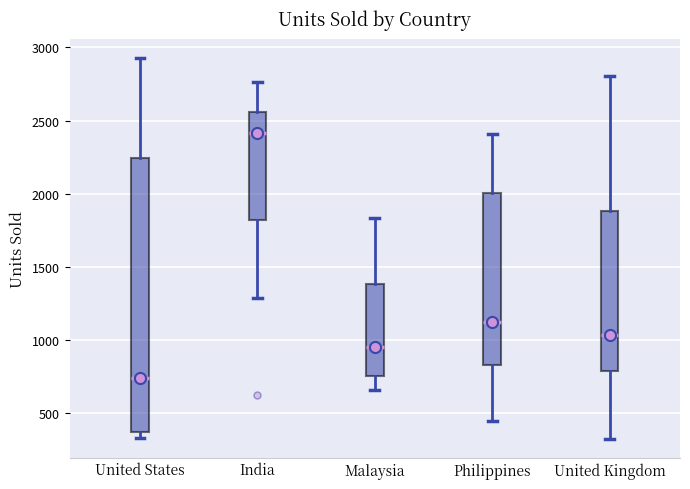

Reading left to right, transcribe this box plot: for each box, give where its median line is, the range the box spans, and where its two whiskers end, as read against the y-axis. The values are not printed on the chart, so give them approximately, as read against the axis.

United States: median 750, box 350 to 2250, whiskers 350 (just below the box's lower edge) to 2950
India: median 2400, box 1800 to 2550, whiskers 1300 to 2750
Malaysia: median 950, box 750 to 1400, whiskers 650 to 1850
Philippines: median 1100, box 850 to 2000, whiskers 450 to 2400
United Kingdom: median 1050, box 800 to 1900, whiskers 300 to 2800